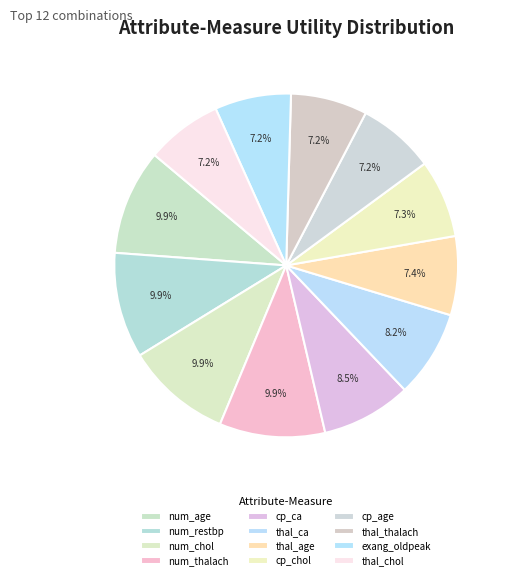

Is exang_oldpeak the majority of the pie?

No